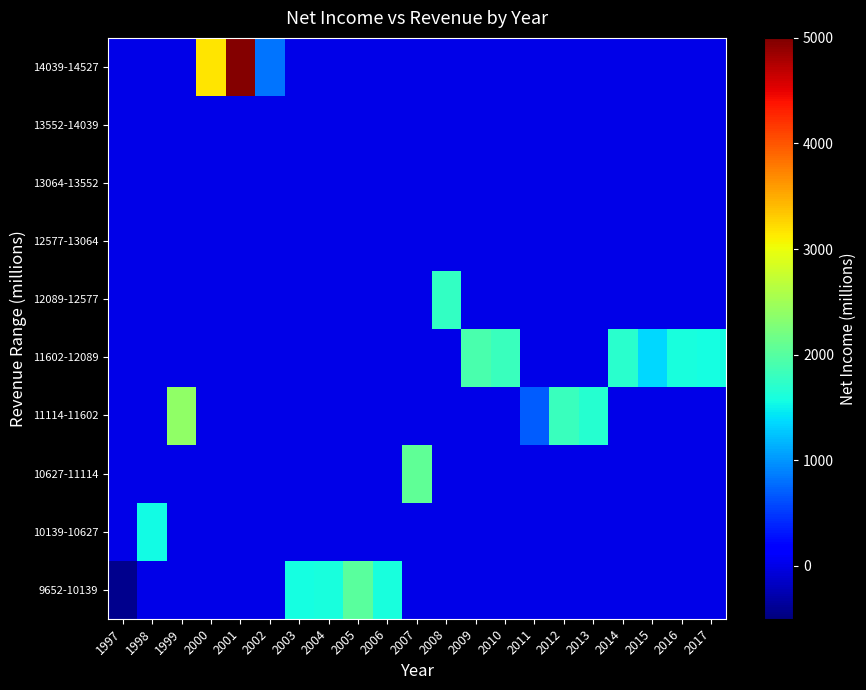

At how many categories does at least one series exceed 871?

18